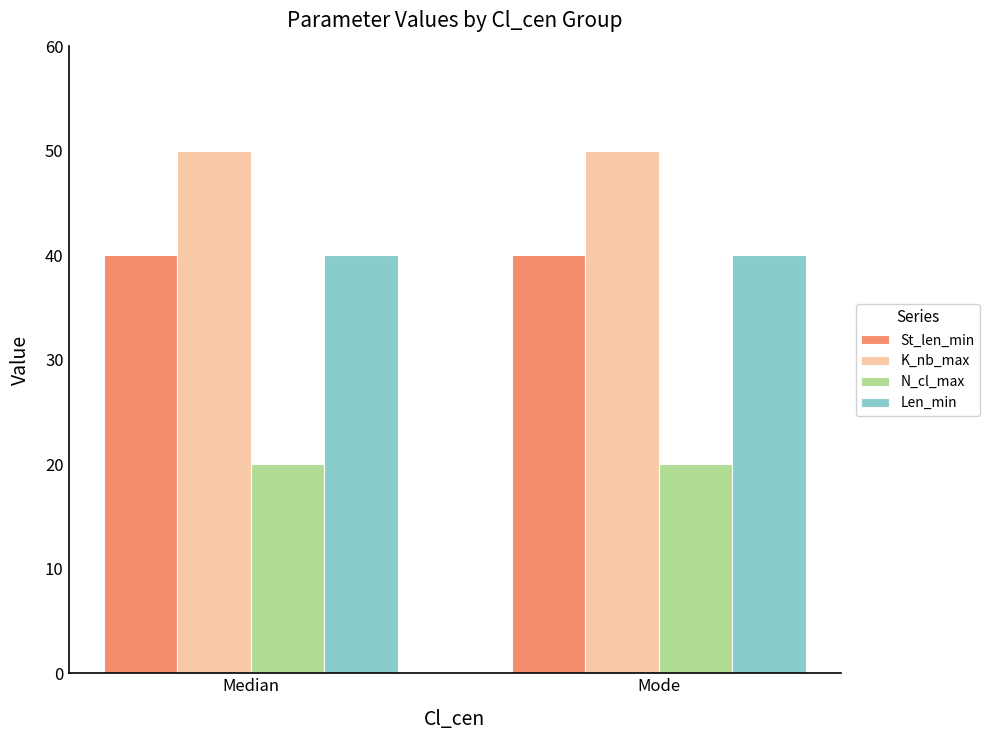

What is the total value across all series at Median?

150